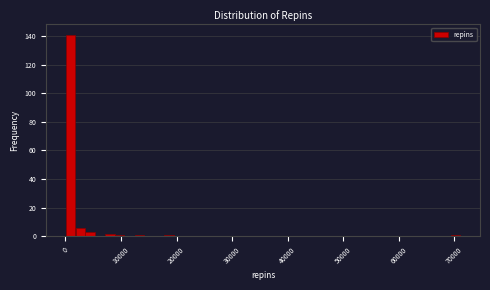

Around what value on the x-axis is the tallest bar? Give the approximate position of its centre, as read against the axis.

1000